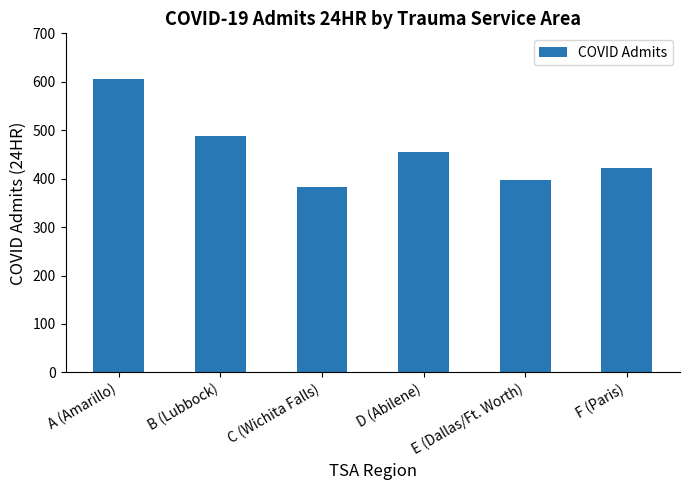

List the labels in order of value, largest first.

A (Amarillo), B (Lubbock), D (Abilene), F (Paris), E (Dallas/Ft. Worth), C (Wichita Falls)